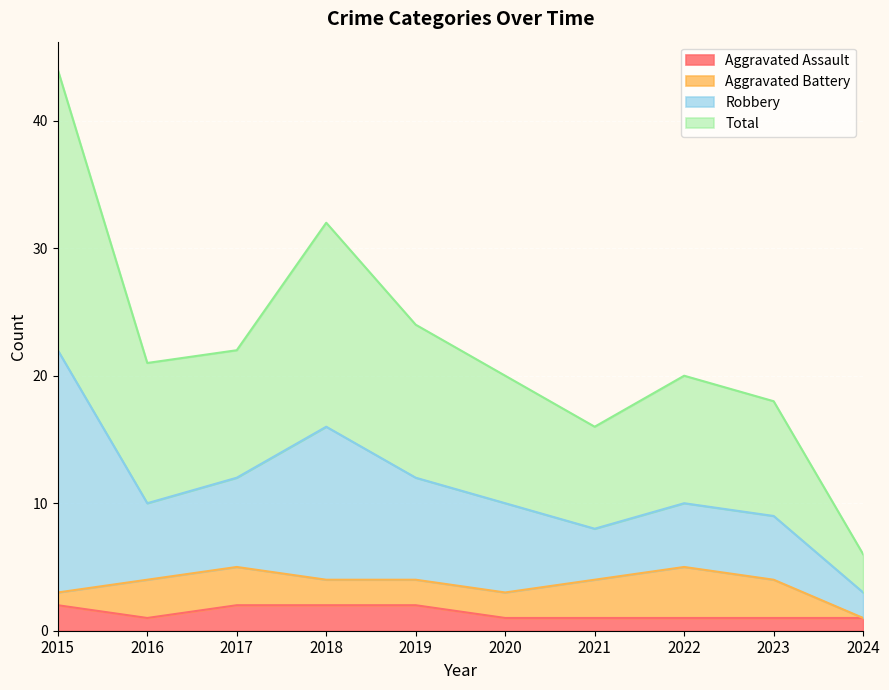

Which series has the largest total across all categories?

Total